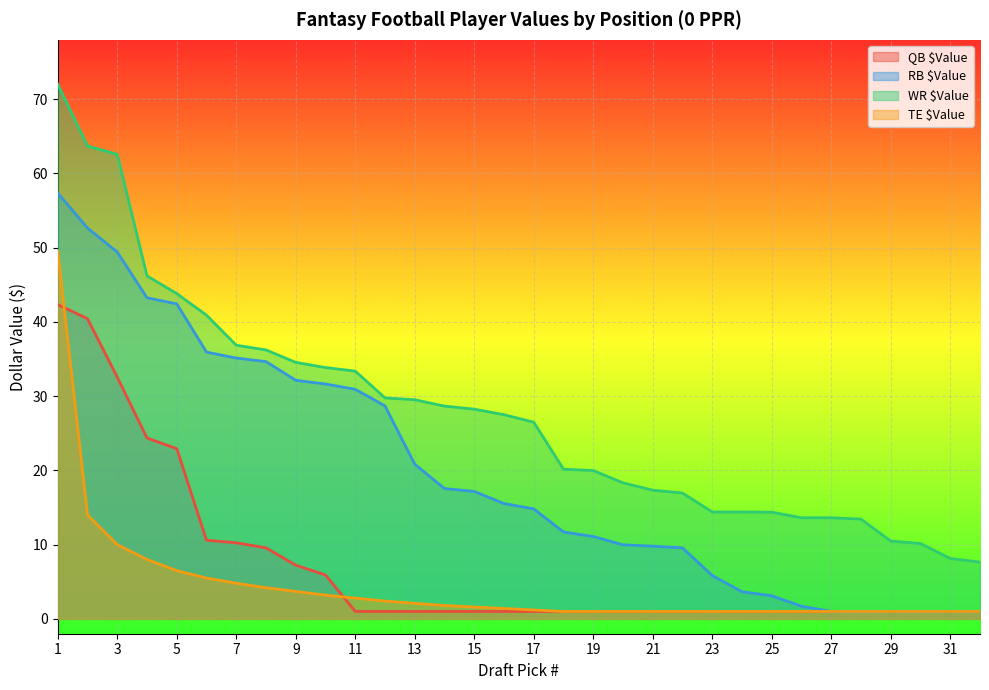

Which label corresponds to the largest value in the chart?

1